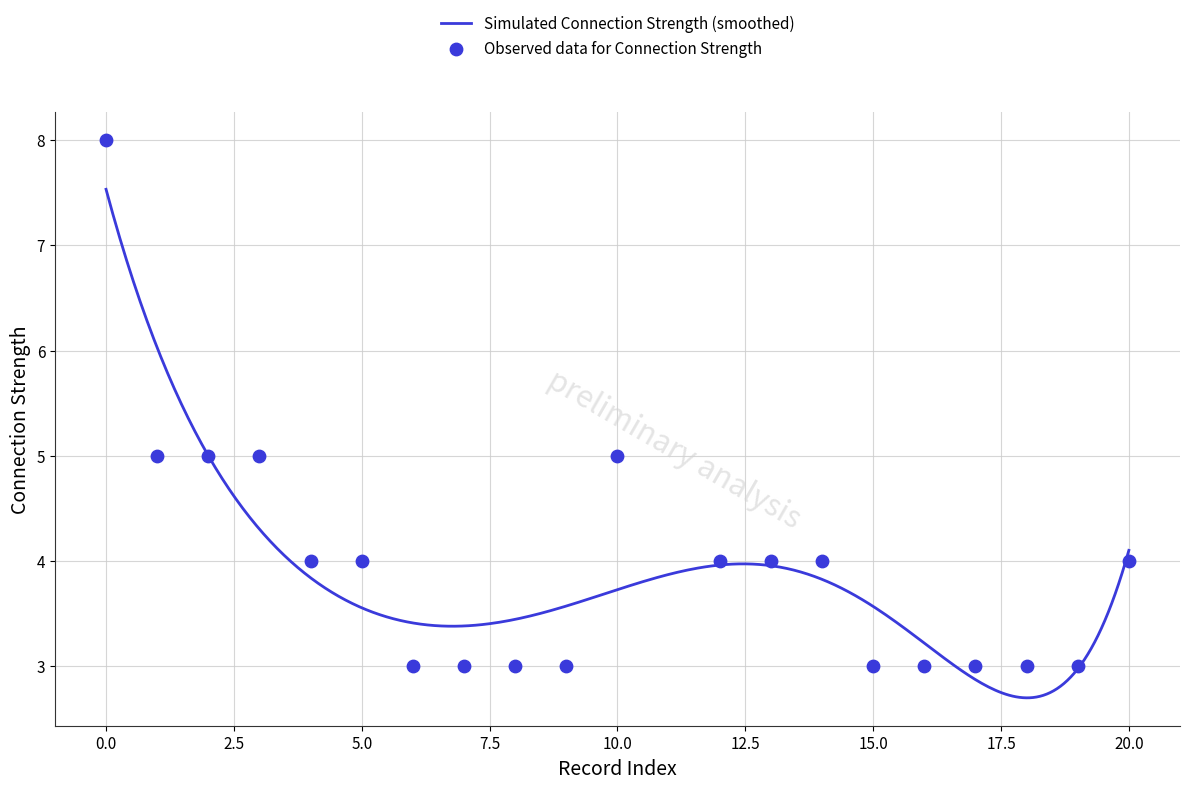

What is the change in value from 10 to 13?

-1